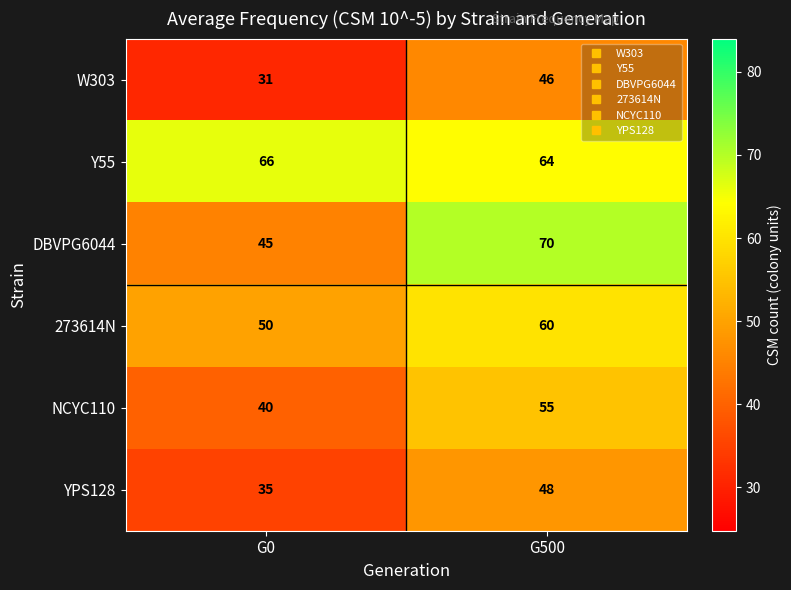

The value of DBVPG6044 at G500 is 96. True or false?

False